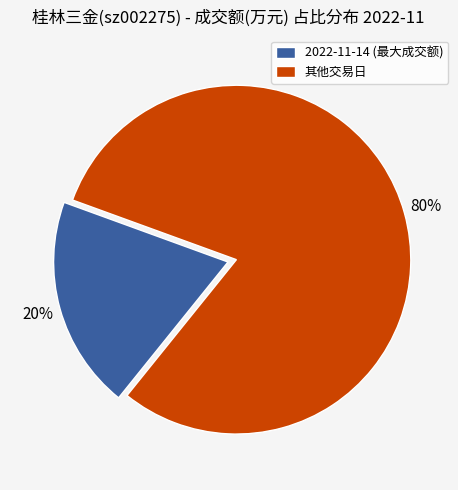

How many segments does this pie chart have?

2